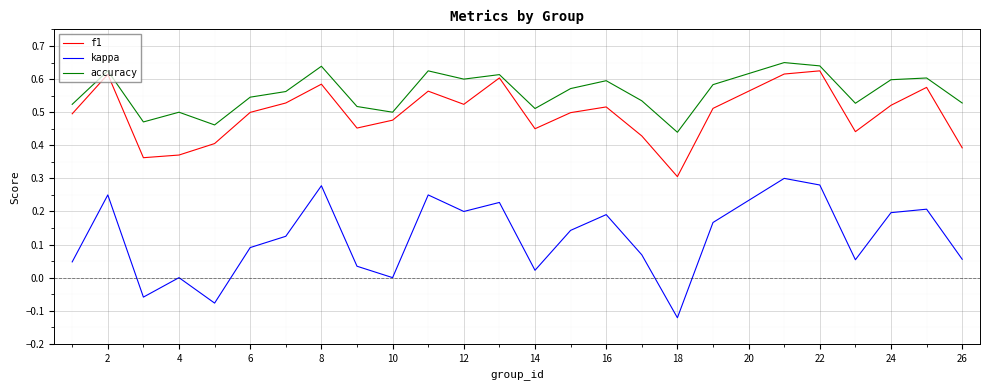

Which series has the largest total across all categories?

accuracy